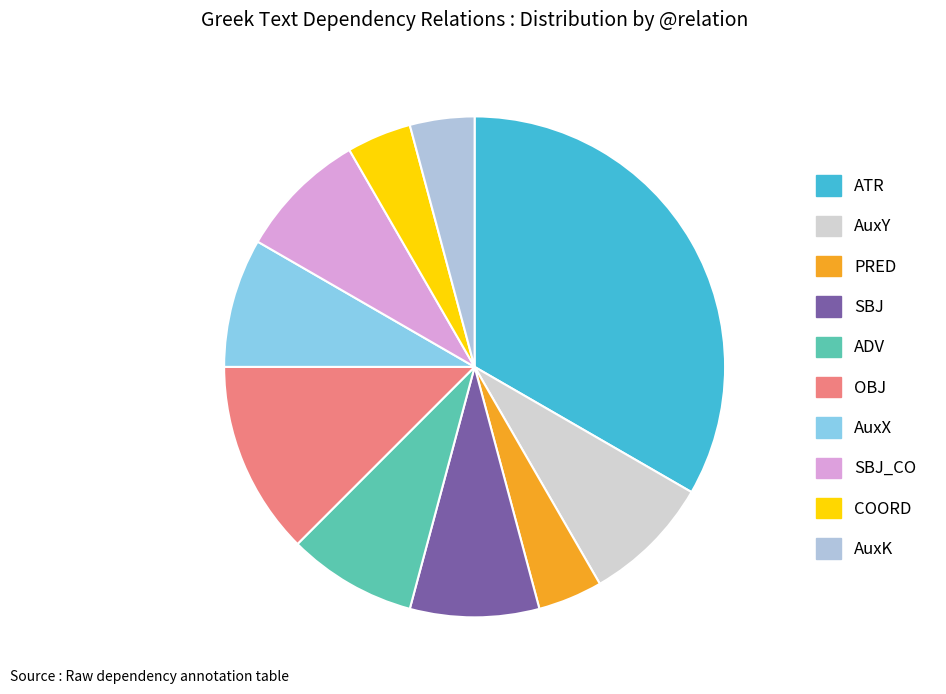

Does AuxK represent more than half of the total?

No